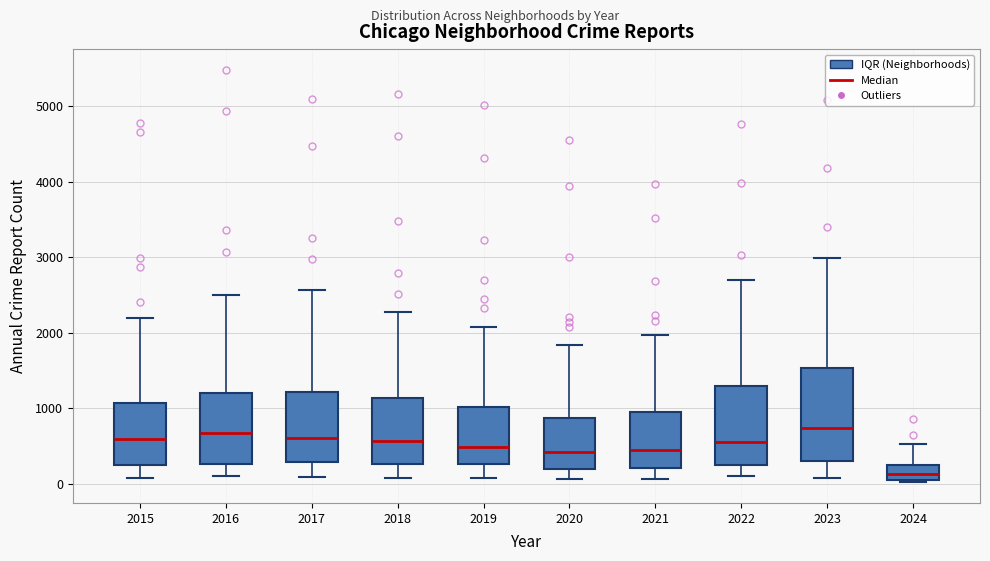

Which box is the tallest, from its lower edge to its upper edge?

2023